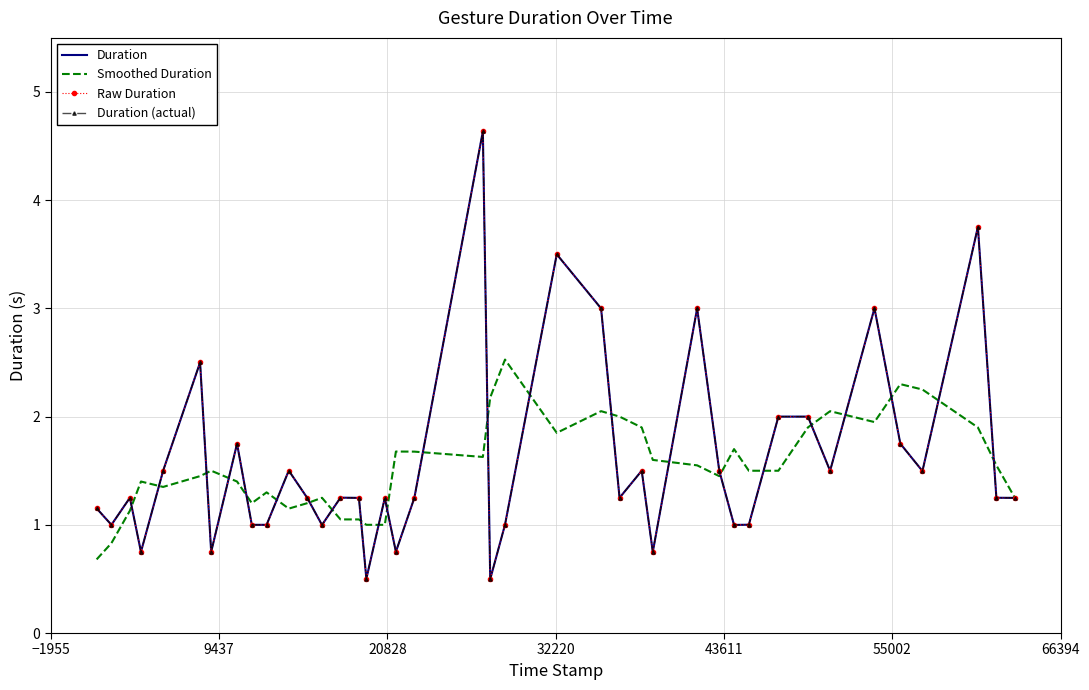

What is the difference between the second highest and second lowest values in the Raw Duration series?

3.3